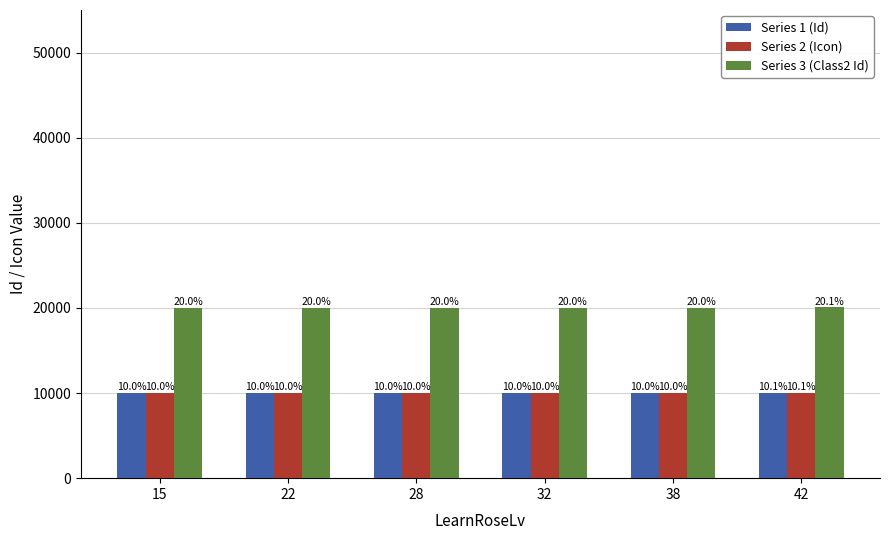

What are all the series names shown in the legend?

Series 1 (Id), Series 2 (Icon), Series 3 (Class2 Id)